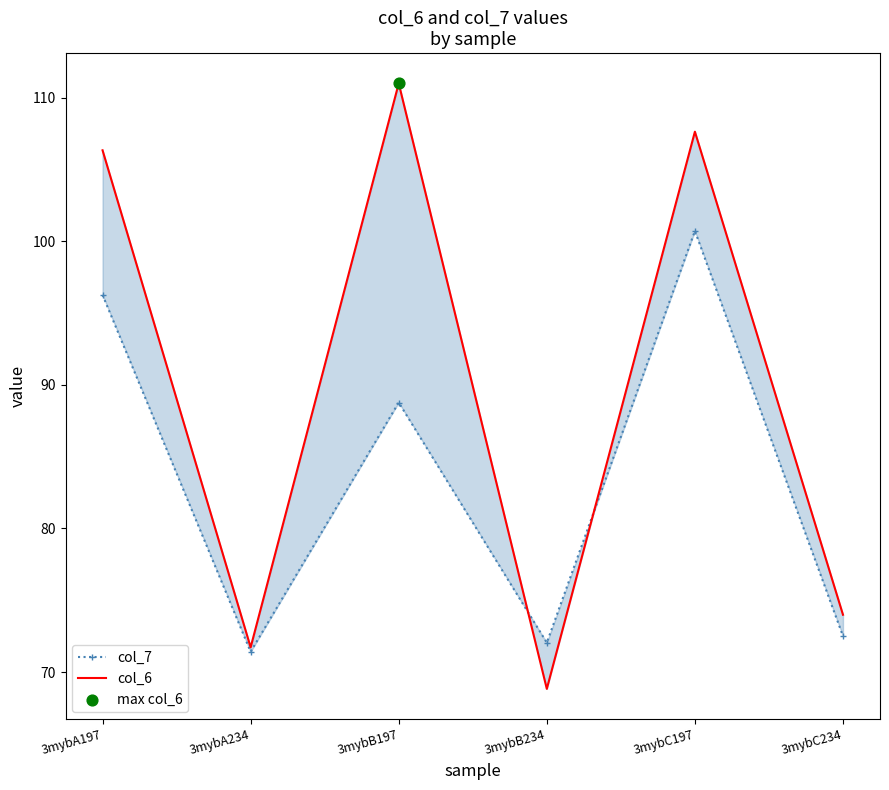

What is the total value across all series at 3mybB197?

199.8